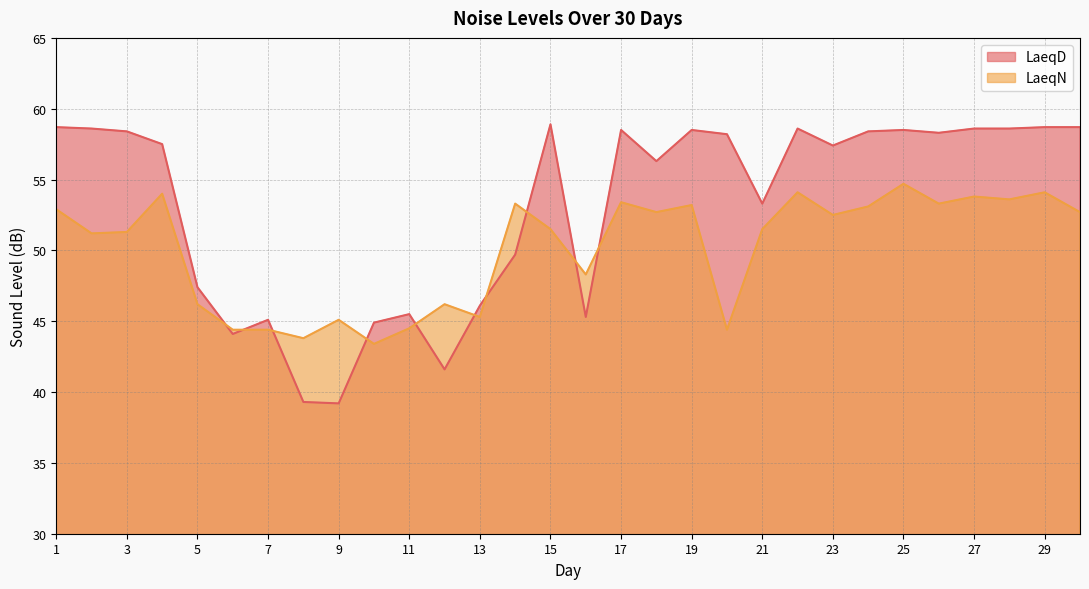

Which has a higher value, 4 or 11?

4